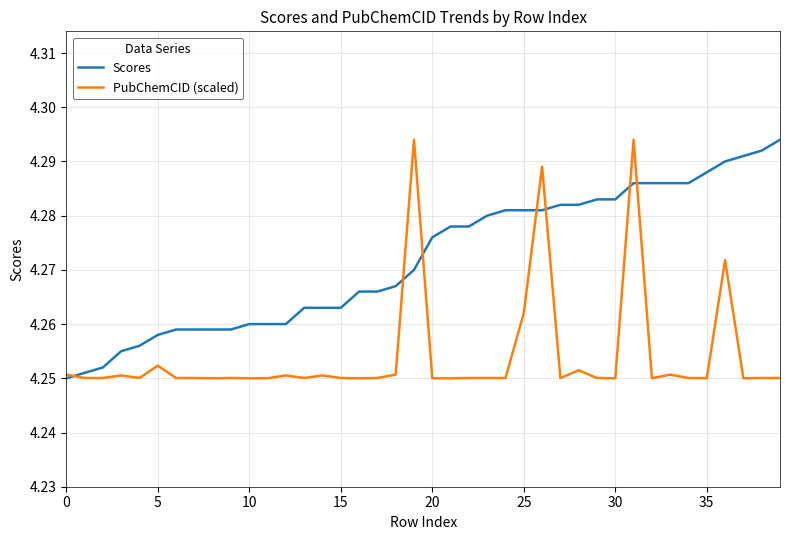

Does the chart have visible grid lines?

Yes